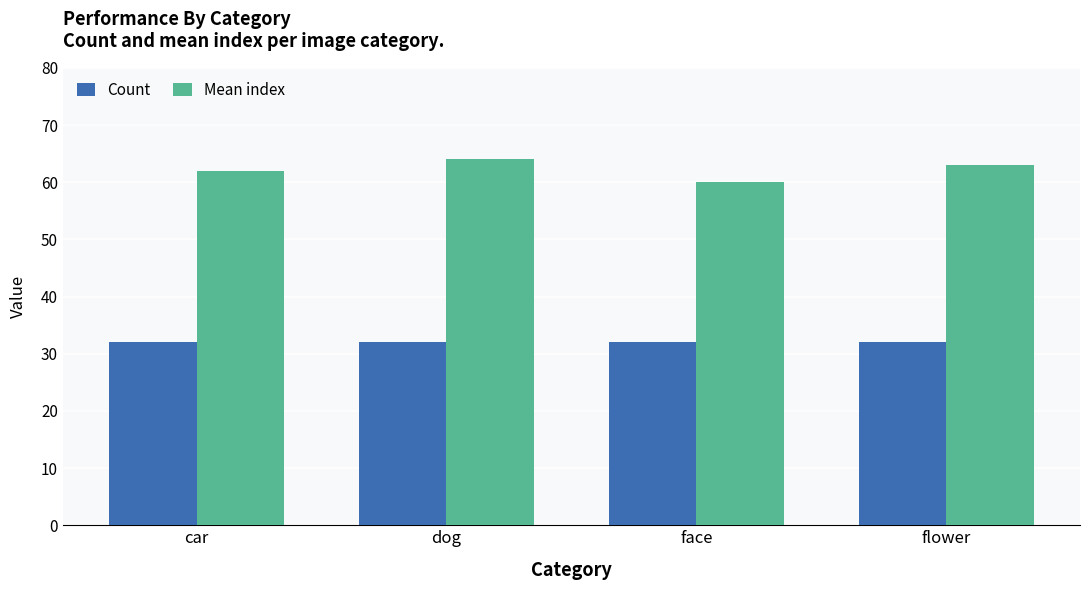

Is it true that Count equals 32 at car?

True